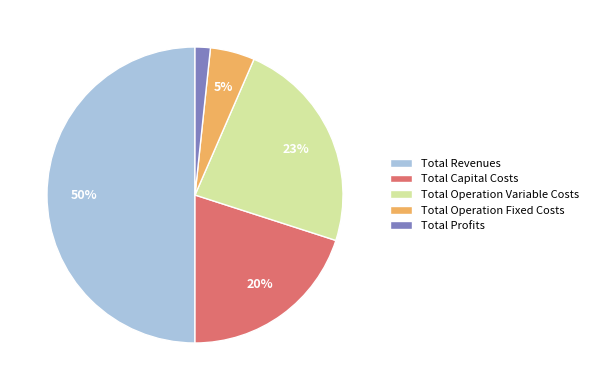

What is the smallest slice in the pie chart?

Total Profits